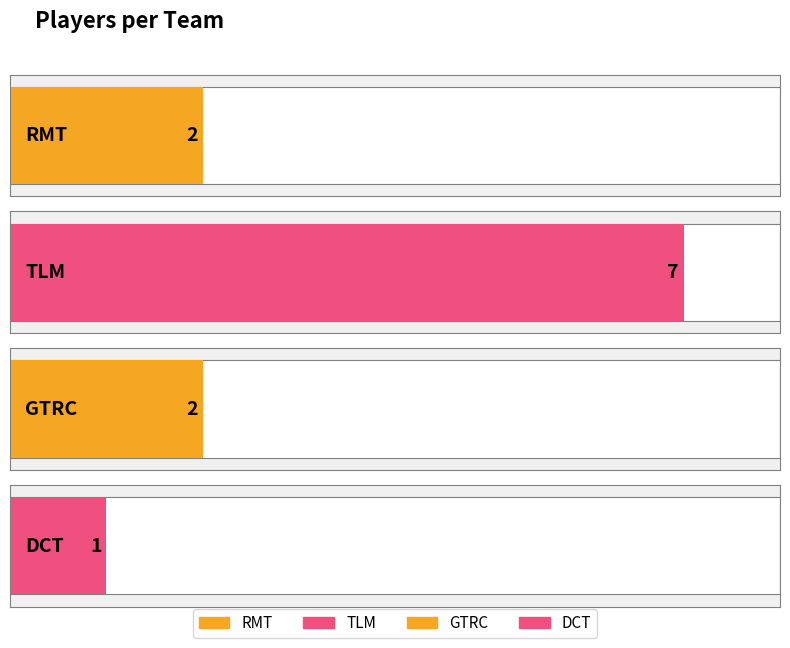

What is the minimum value shown in the chart?

1